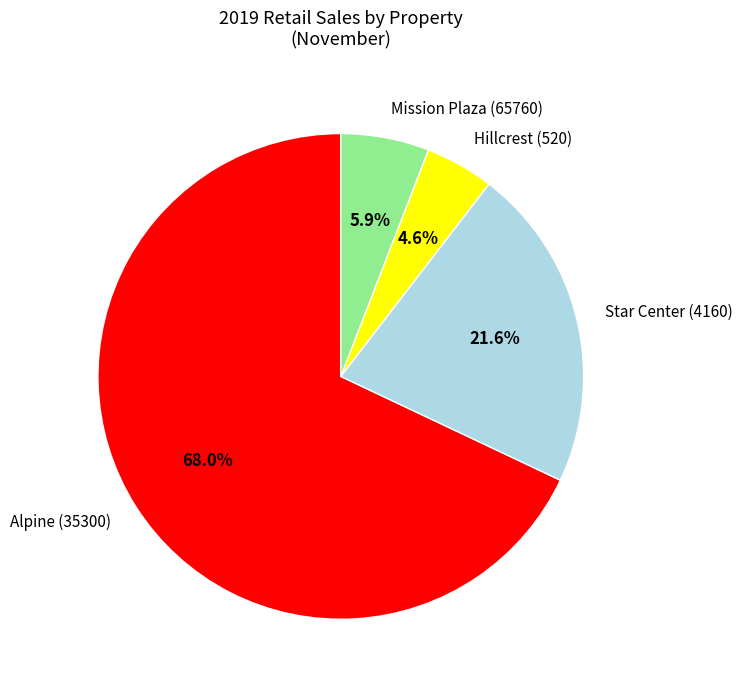

Between Star Center (4160) and Hillcrest (520), which is larger?

Star Center (4160)